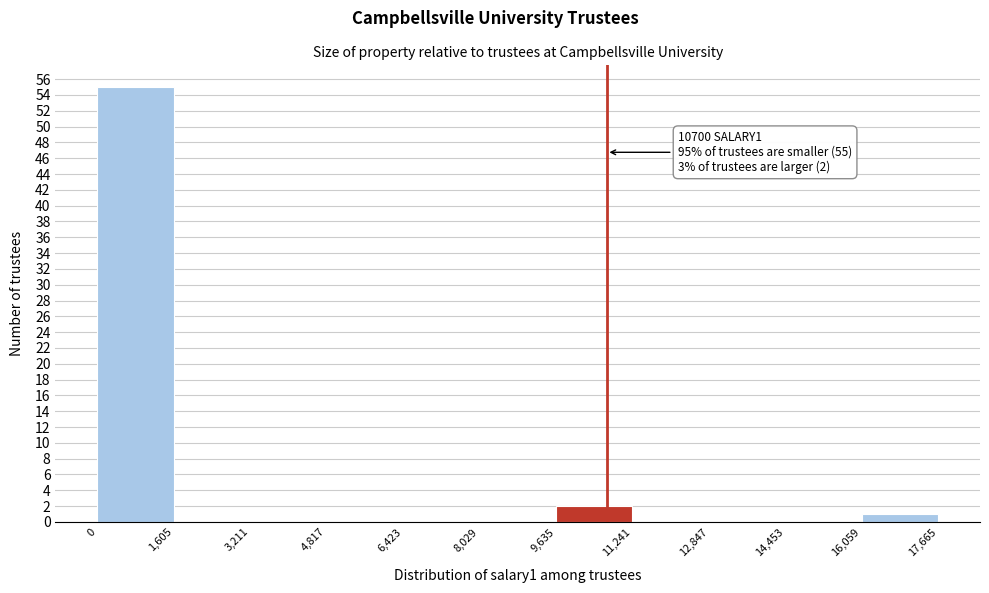

Which range on the x-axis has the tallest bar?

0 to 1,605